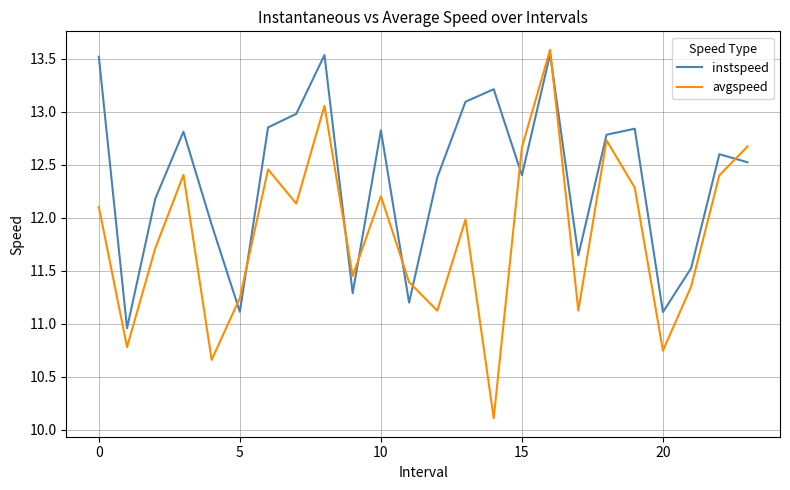

After their last crossing, which series has the higher values: instspeed or avgspeed?

avgspeed